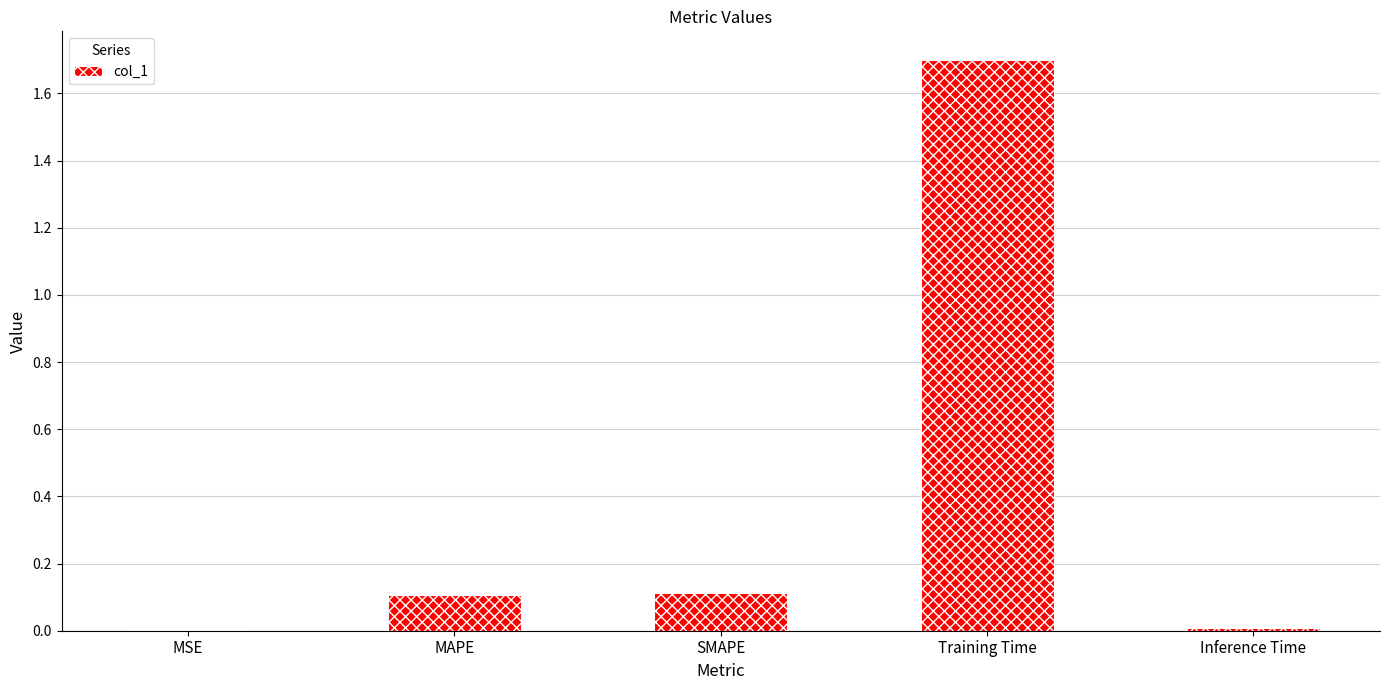

What value does the data have at MAPE?

0.1